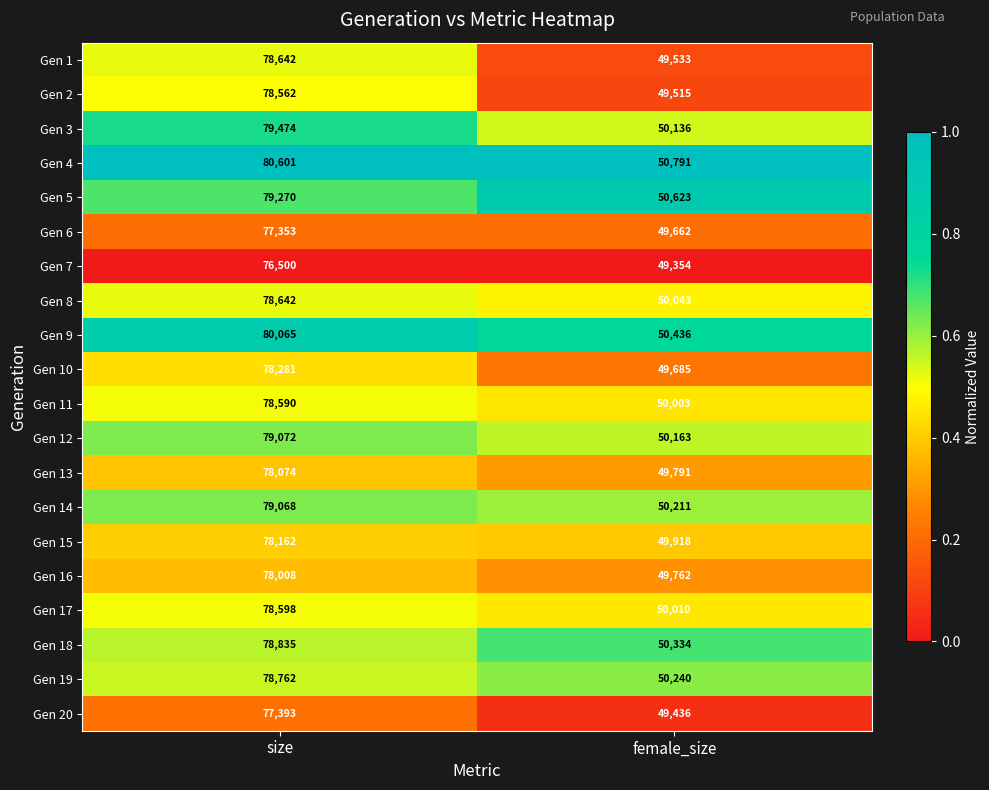

Which label corresponds to the smallest value in the chart?

female_size